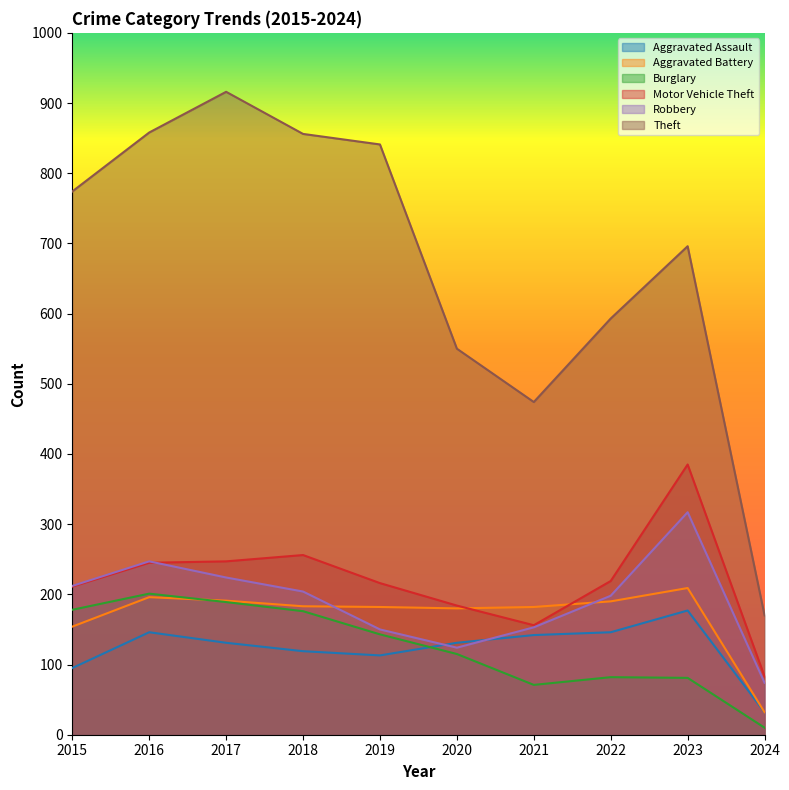

What is the total value across all series at 2018?

1794